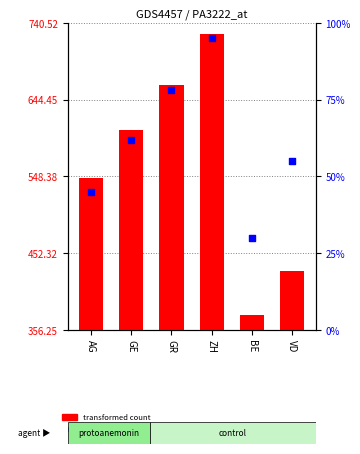

Which series has the widest spread of Y values?

transformed count